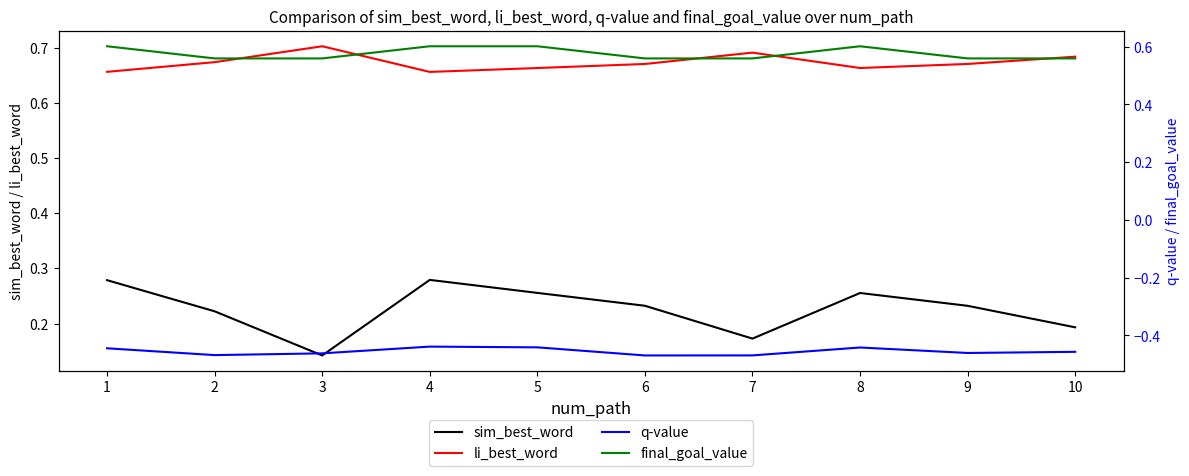

The final_goal_value series shows 0.6 at 5. True or false?

True